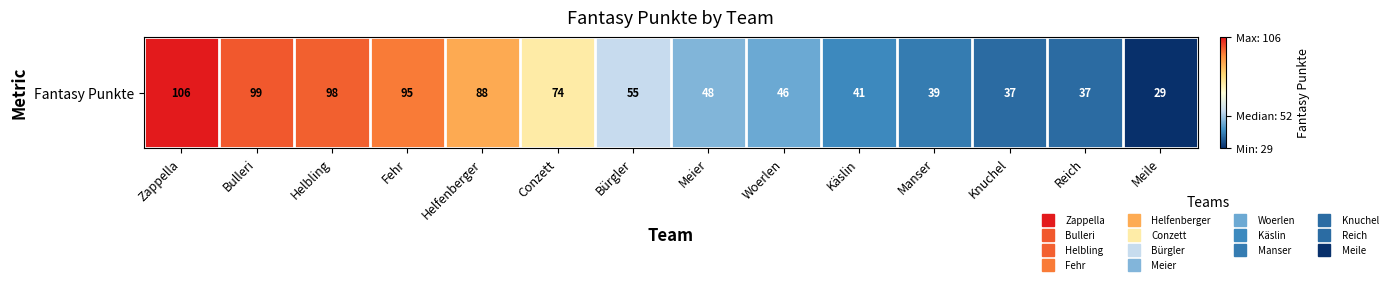

At which label is the value closest to 67?

Conzett